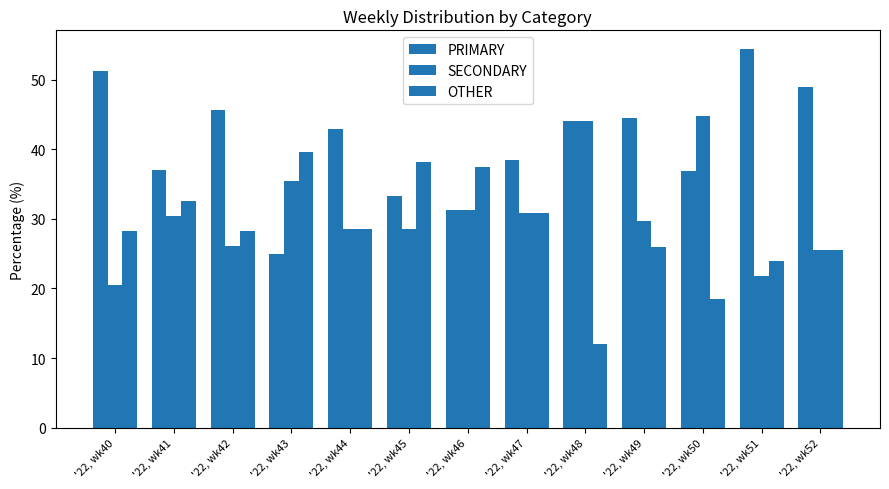

What is the difference between the second highest and minimum values in the OTHER series?

26.1